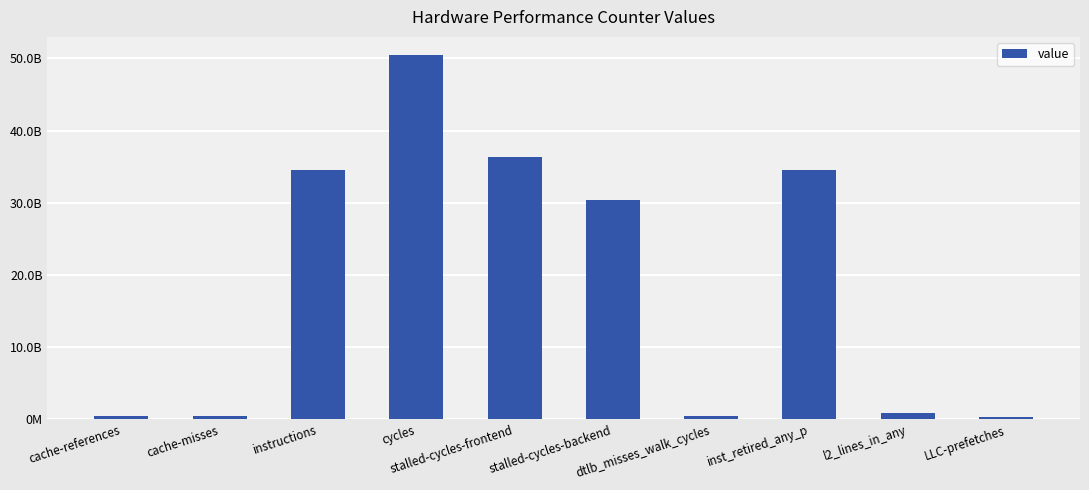

What is the label of the 8th bar from the right?

instructions